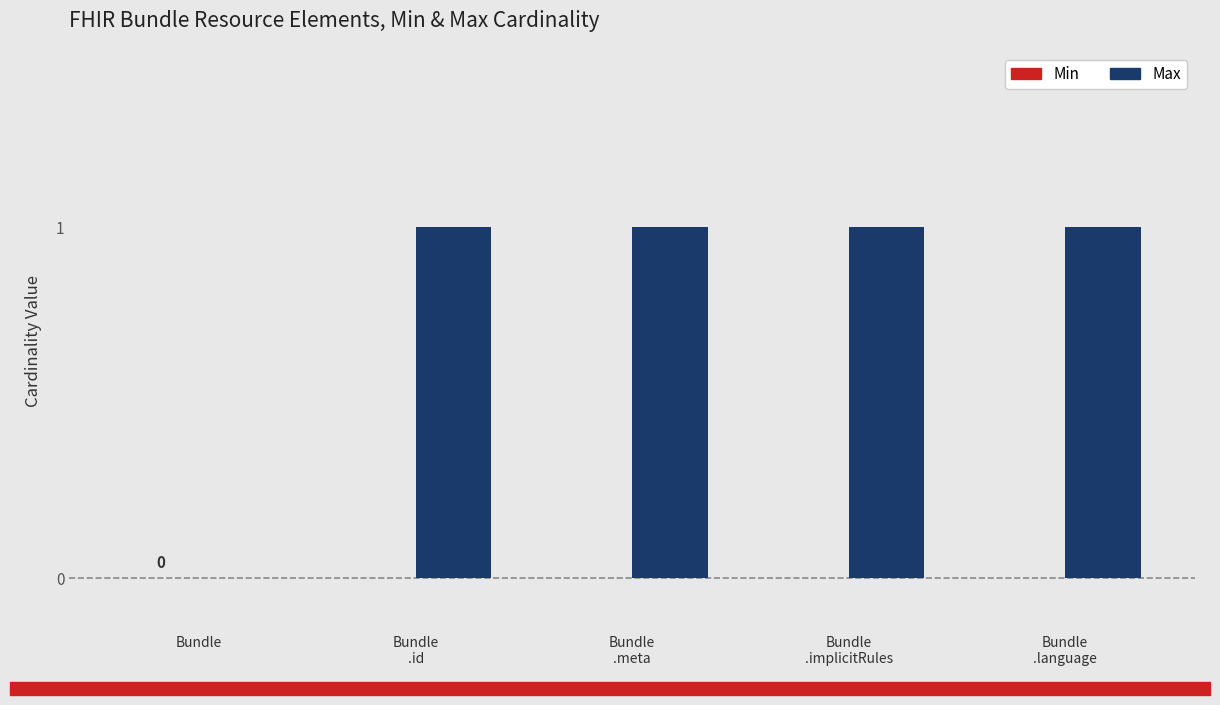

True or false: the data shows 0 at Bundle.

True